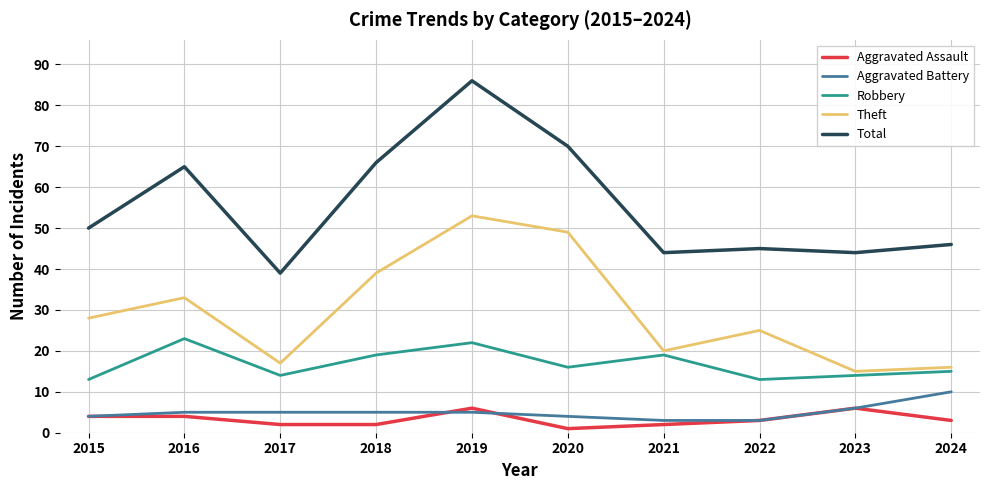

Rank the series by their maximum value, from highest to lowest.

Total, Theft, Robbery, Aggravated Battery, Aggravated Assault